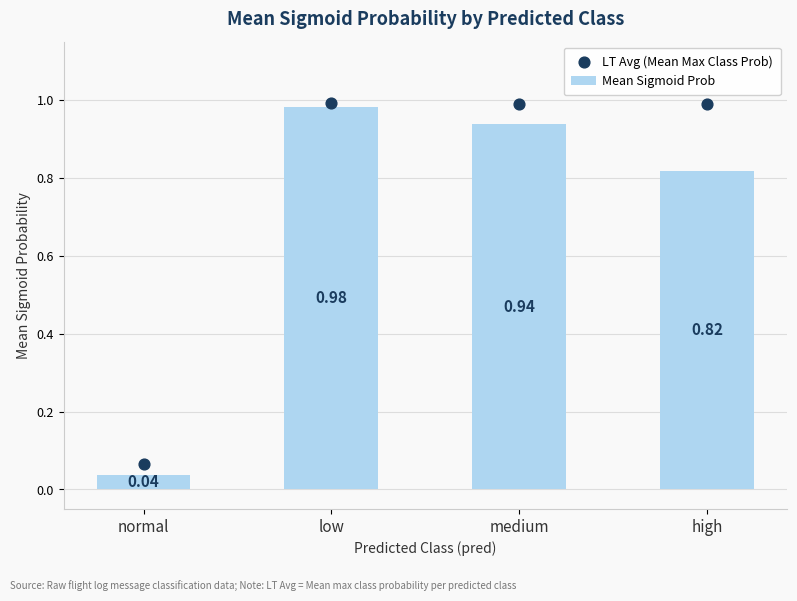

Is the value of Mean Sigmoid Prob at low greater than the value of LT Avg (Mean Max Class Prob) at high?

No